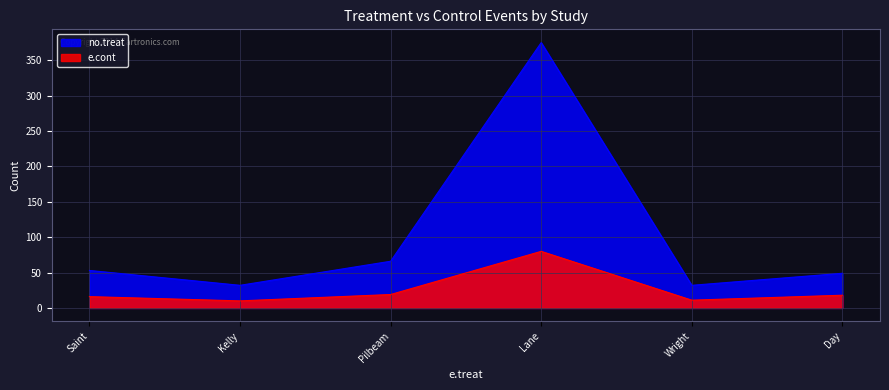

True or false: no.treat and e.cont intersect in this chart.

False